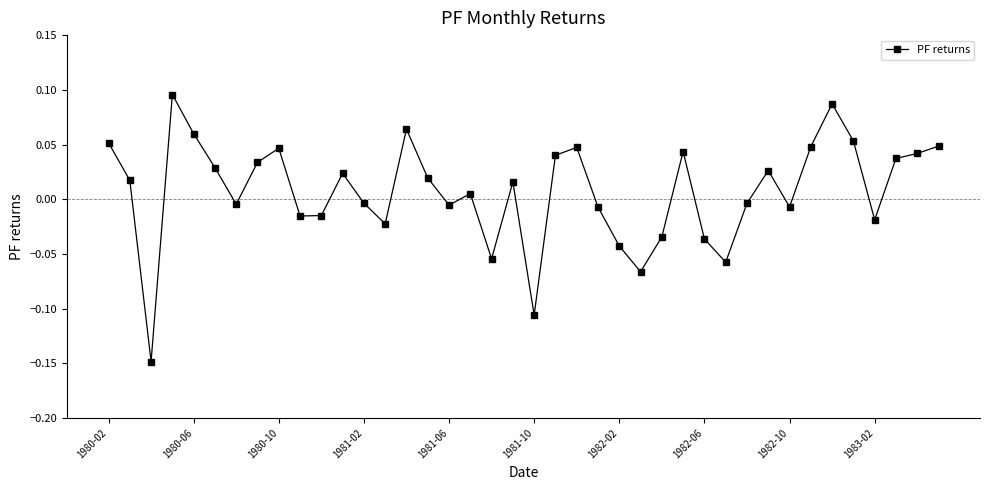

True or false: the data has more than 0 interior local peaks.

True